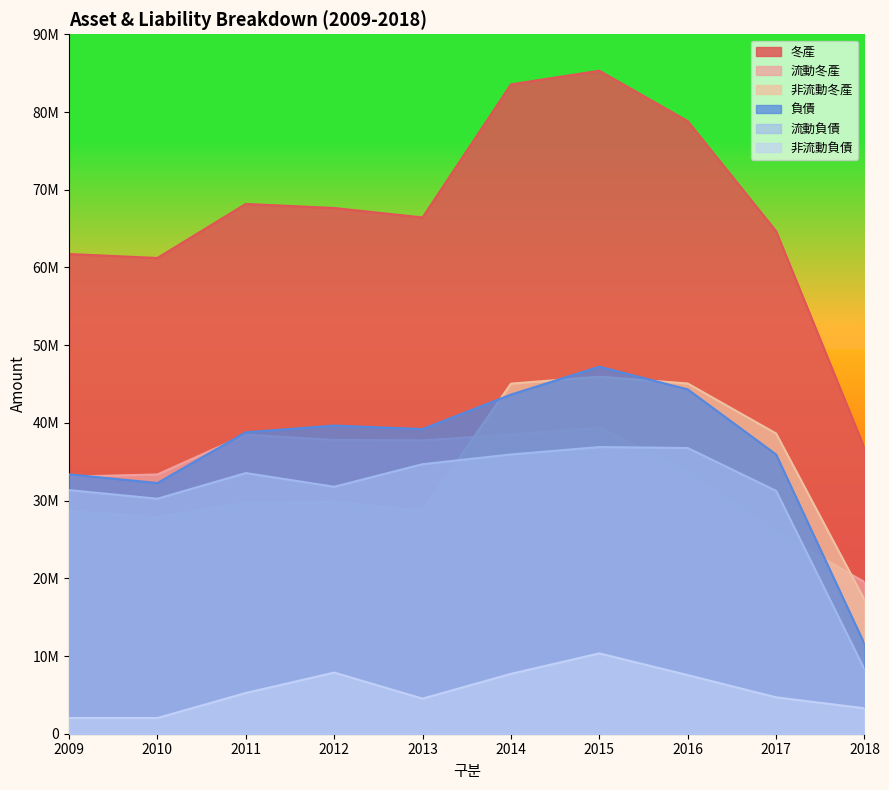

At which category does the chart reach its minimum across all series?

2010